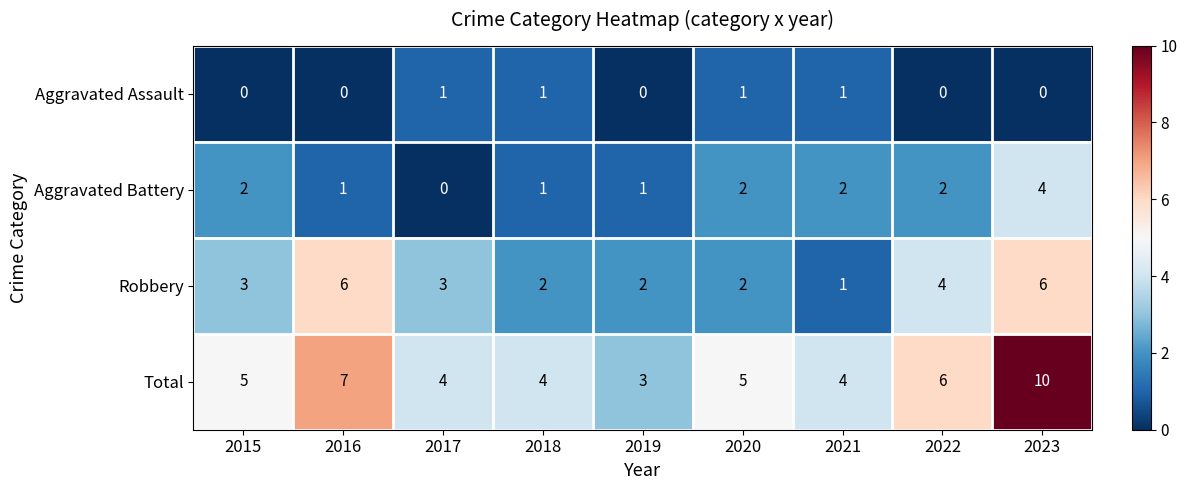

What is the sum of the Robbery values at 2021 and 2015?

4